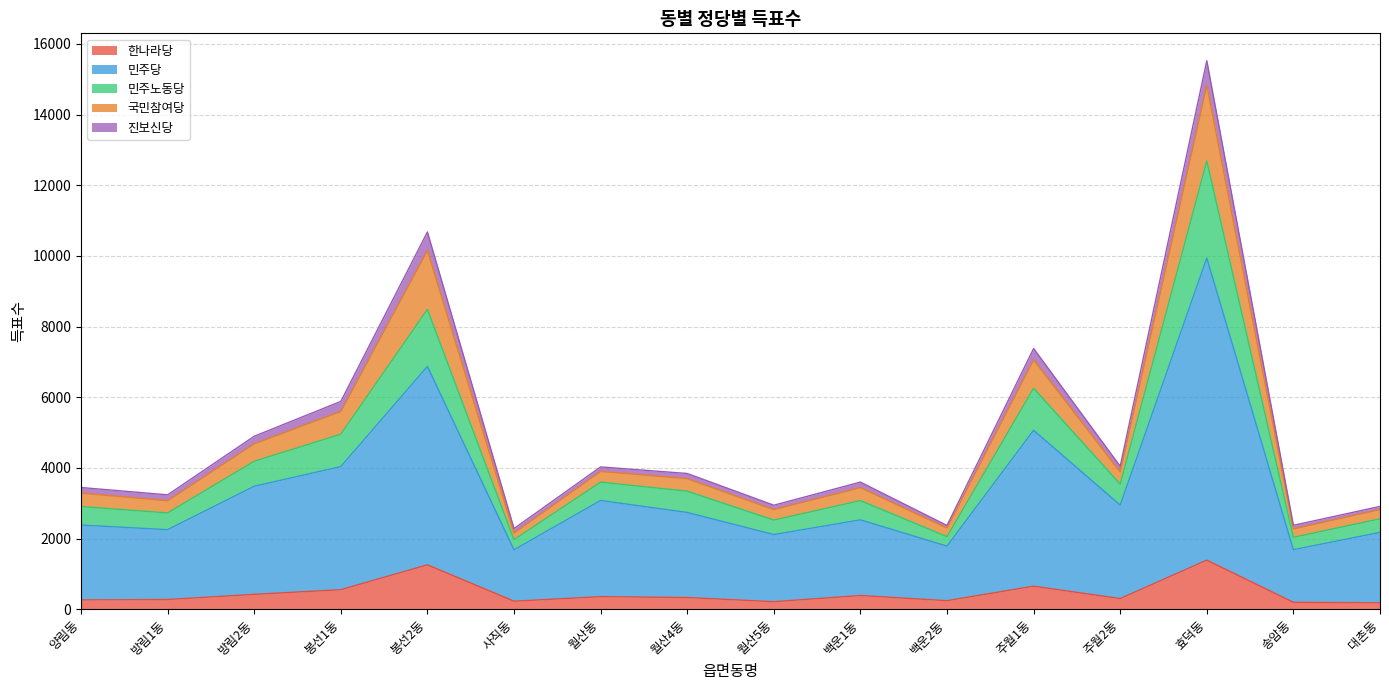

At which category is the sum across all series the highest?

효덕동